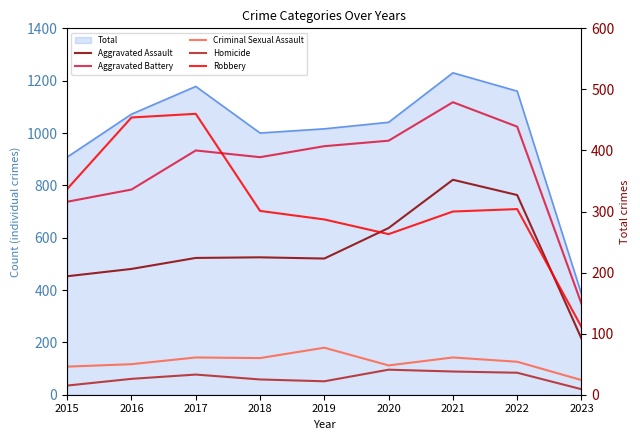

Is the value of Robbery at 2017 greater than the value of Criminal Sexual Assault at 2018?

Yes